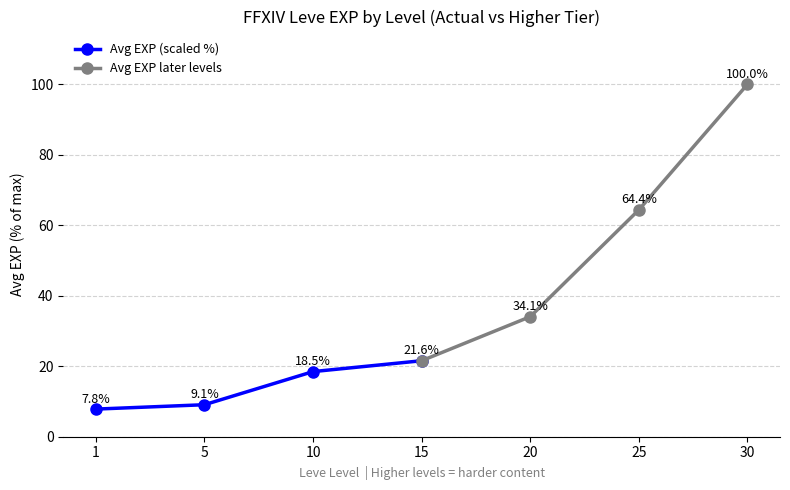

Rank the categories by Avg EXP (scaled %) value from highest to lowest.

15, 10, 5, 1